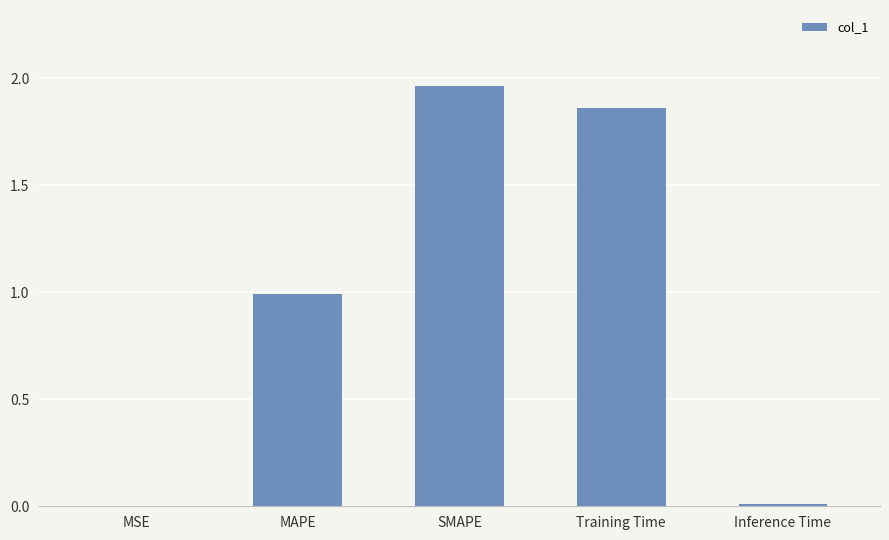

How many categories are shown in the chart?

5